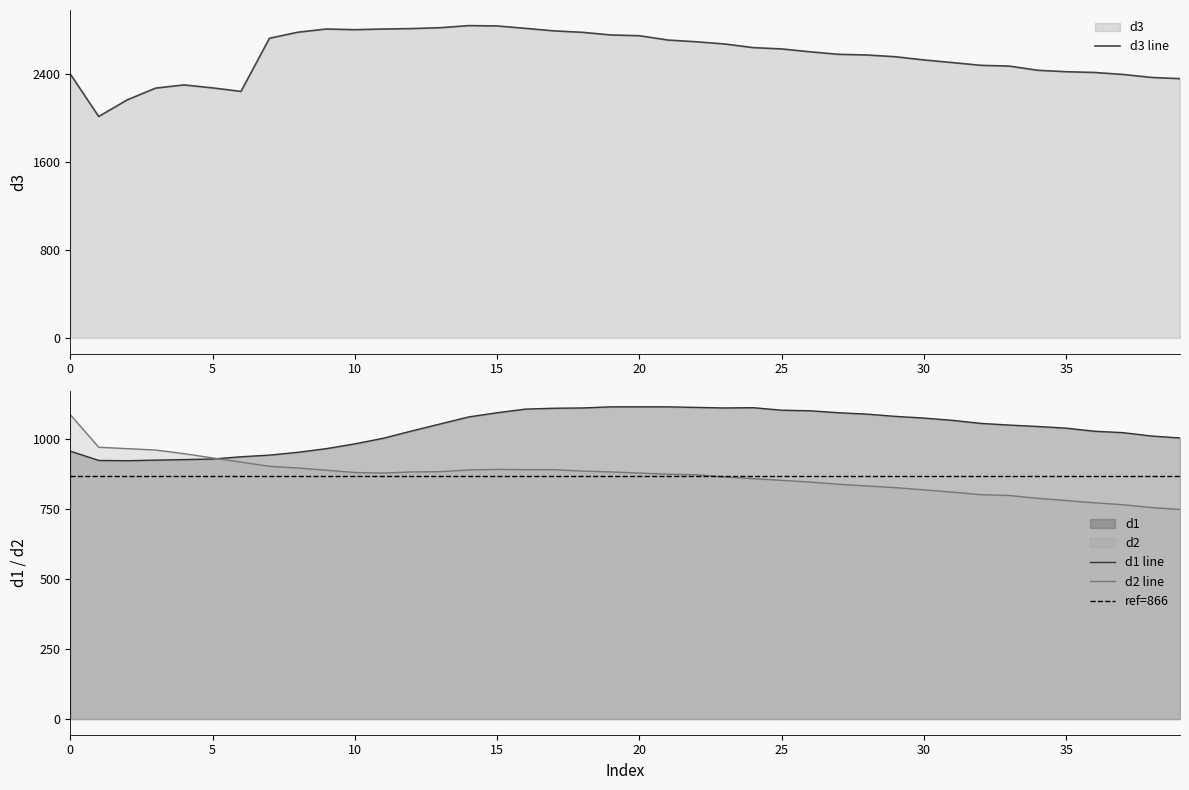

What is the approximate value of d1 at 18, to the nearest 50?

1100